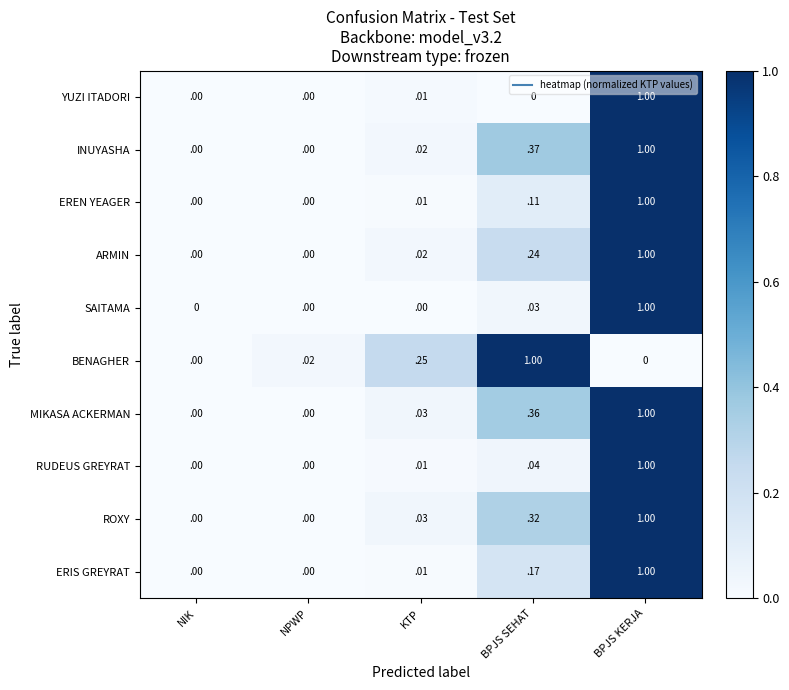

Is the value of ROXY at KTP greater than the value of SAITAMA at NPWP?

Yes